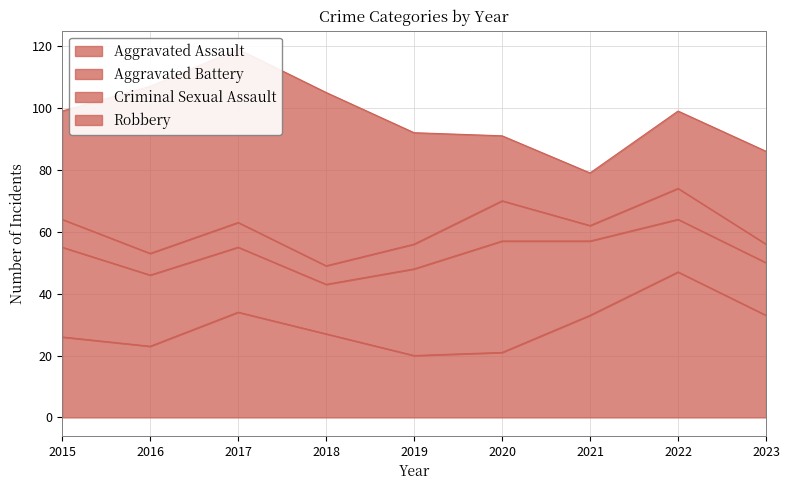

Read the Robbery value at 2018, to the nearest 10.

60